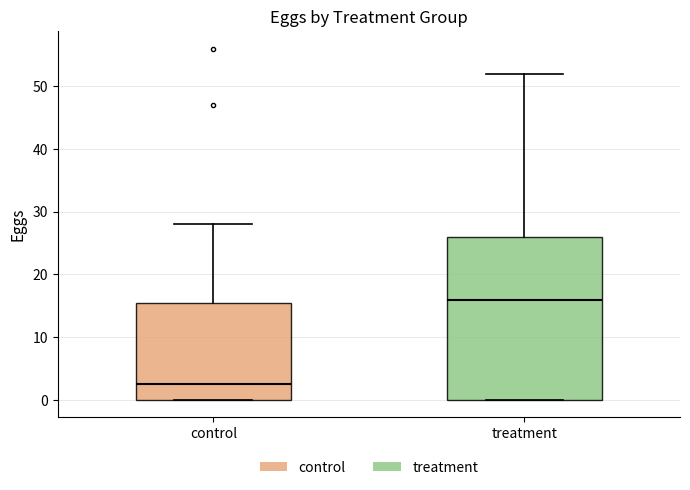

Reading left to right, transcribe this box plot: for each box, give where its median line is, the range the box spans, and where its two whiskers end, as read against the y-axis. The values are not printed on the chart, so give them approximately, as read against the axis.

control: median 3, box 0 to 16, whiskers 0 to 28
treatment: median 16, box 0 to 26, whiskers 0 to 52